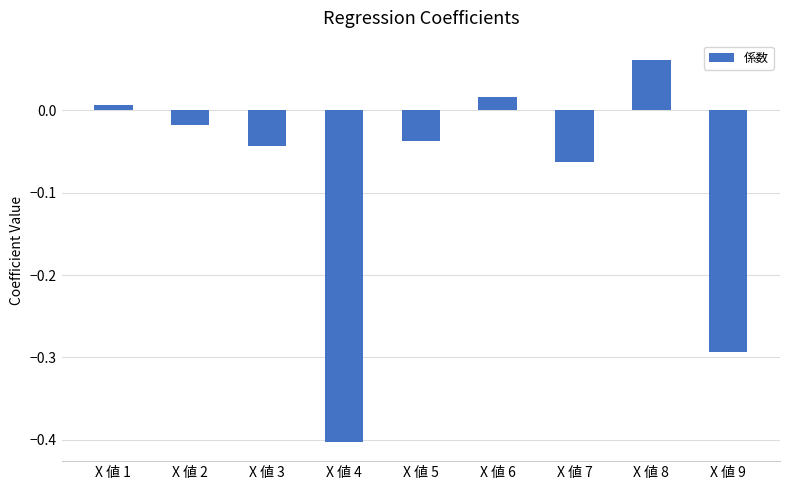

Between X 値 1 and X 値 7, which is larger?

X 値 1